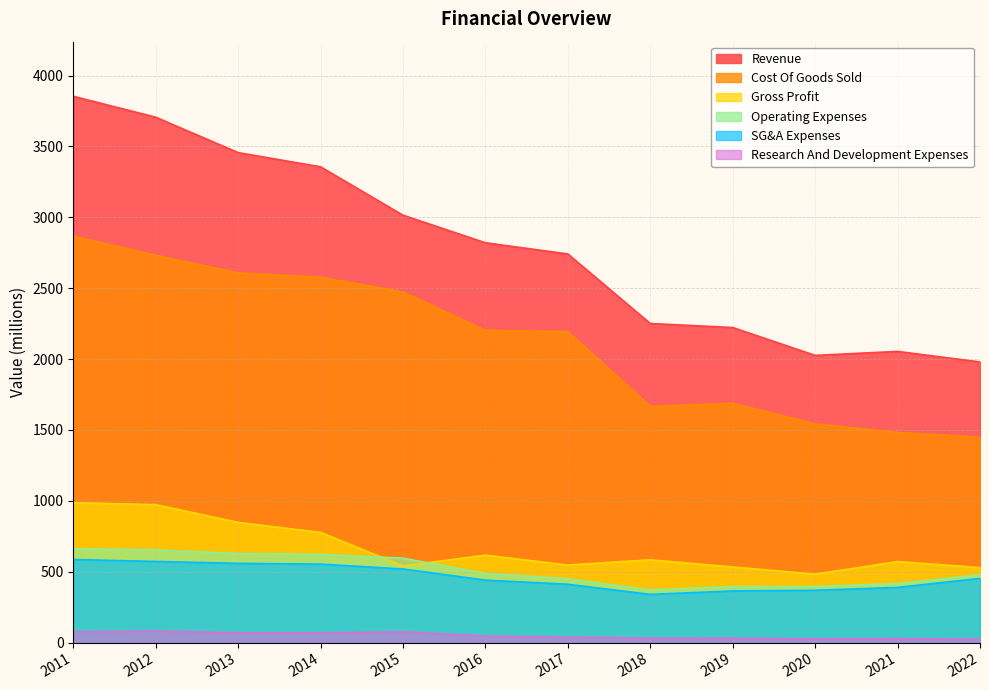

Reading left to right, extract all data points from this chart.

Revenue: 2011=3853.8	2012=3706.4	2013=3456.5	2014=3356.4	2015=3015.1	2016=2820.7	2017=2741.8	2018=2251.2	2019=2222.8	2020=2026.3	2021=2054.4	2022=1979.9
Cost Of Goods Sold: 2011=2866.8	2012=2732.9	2013=2608.1	2014=2578.6	2015=2474.2	2016=2203.3	2017=2194.1	2018=1666.9	2019=1688.8	2020=1543.3	2021=1482.4	2022=1450.3
Gross Profit: 2011=987.0	2012=973.5	2013=848.4	2014=777.8	2015=540.9	2016=617.4	2017=547.7	2018=584.3	2019=534.0	2020=483.0	2021=572.0	2022=529.6
Operating Expenses: 2011=662.4	2012=654.3	2013=628.9	2014=622.9	2015=596.0	2016=488.2	2017=450.6	2018=372.2	2019=396.1	2020=396.0	2021=418.0	2022=477.4
SG&A Expenses: 2011=586.3	2012=572.8	2013=559.4	2014=554.1	2015=519.6	2016=441.2	2017=411.9	2018=340.3	2019=364.8	2020=369.4	2021=389.5	2022=453.2
Research And Development Expenses: 2011=76.1	2012=81.5	2013=69.5	2014=68.8	2015=76.4	2016=47.0	2017=38.7	2018=31.9	2019=31.3	2020=26.6	2021=28.5	2022=24.2